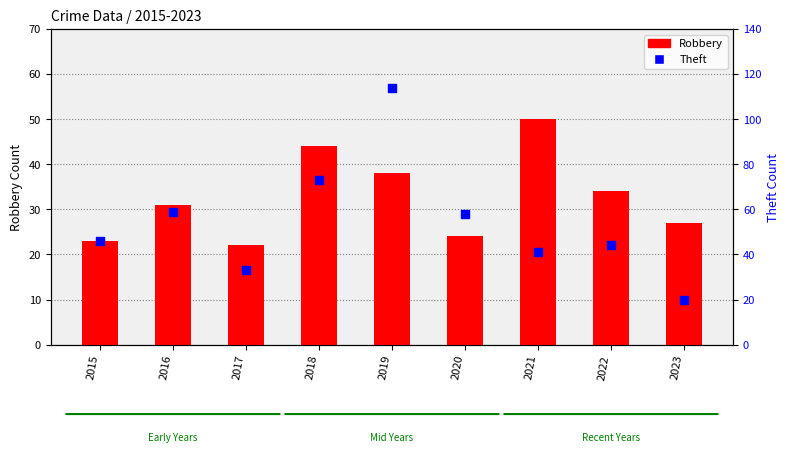

What is the total value across all series at 2021?

91